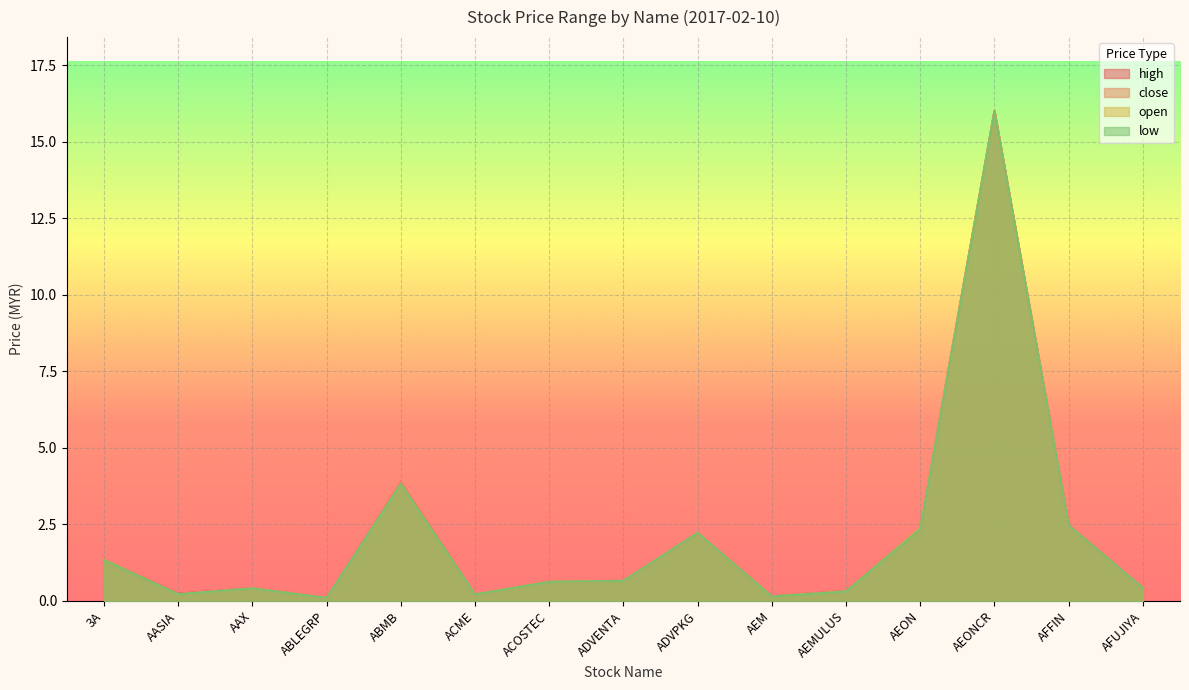

What is the smallest value displayed?

0.1